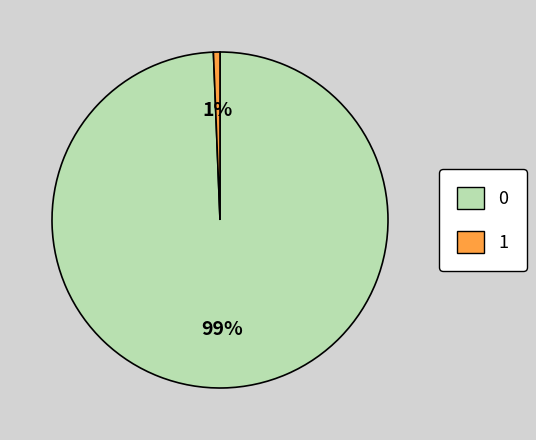

Rank the categories by value from highest to lowest.

0, 1